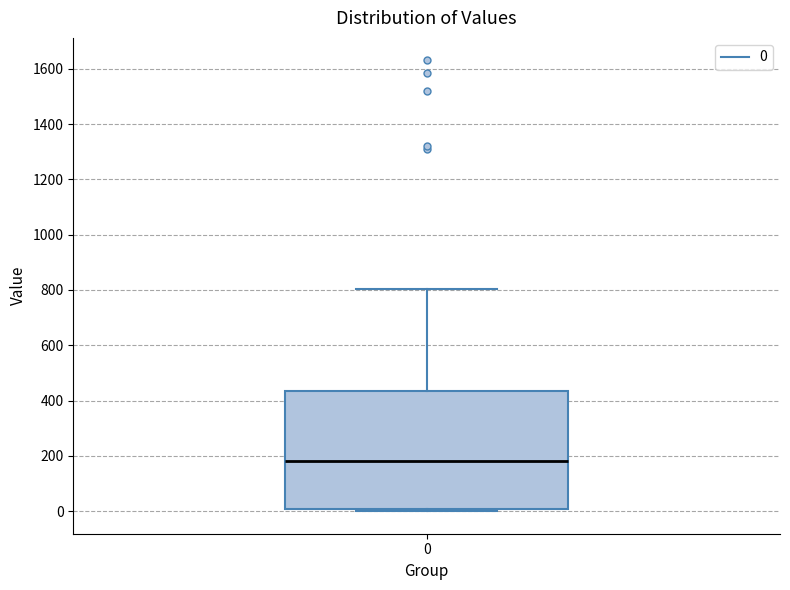

Transcribe this box plot: give where the median line is, the range the box spans, and where the two whiskers end, as read against the y-axis. The values are not printed on the chart, so give them approximately, as read against the axis.

median 180, box 0 to 440, whiskers 0 (just below the box's lower edge) to 800